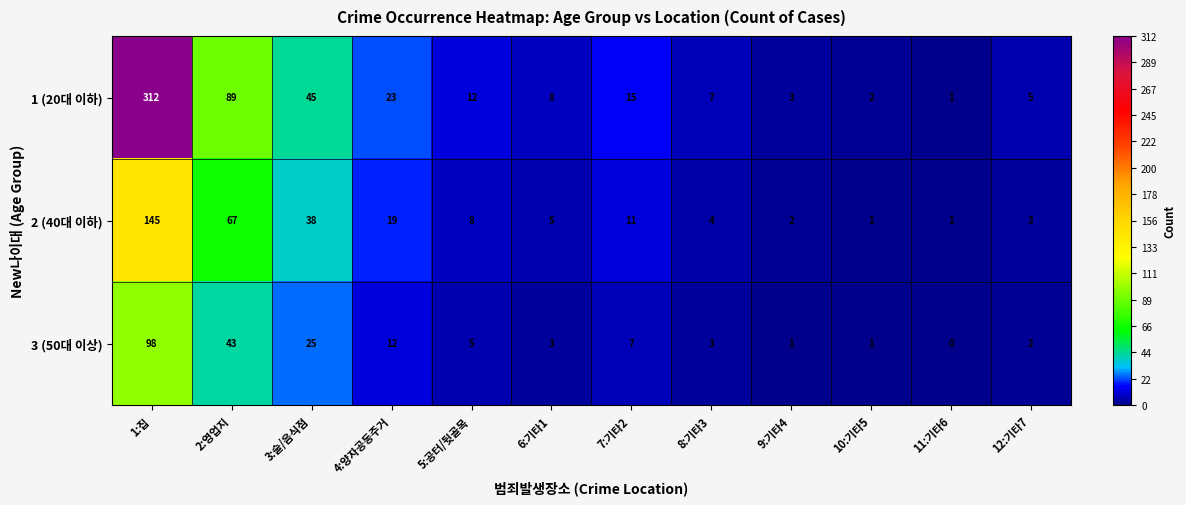

Between 6:기타1 and 11:기타6, which series saw the biggest shift?

1 (20대 이하)